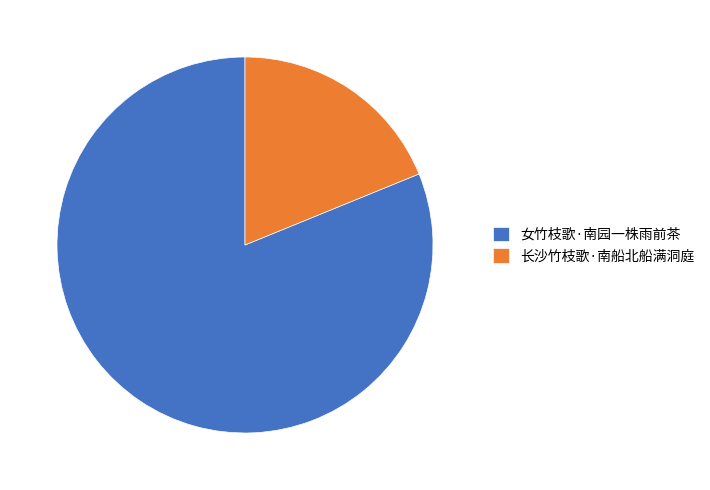

Is it true that 长沙竹枝歌·南船北船满洞庭 is 19% of the pie?

True